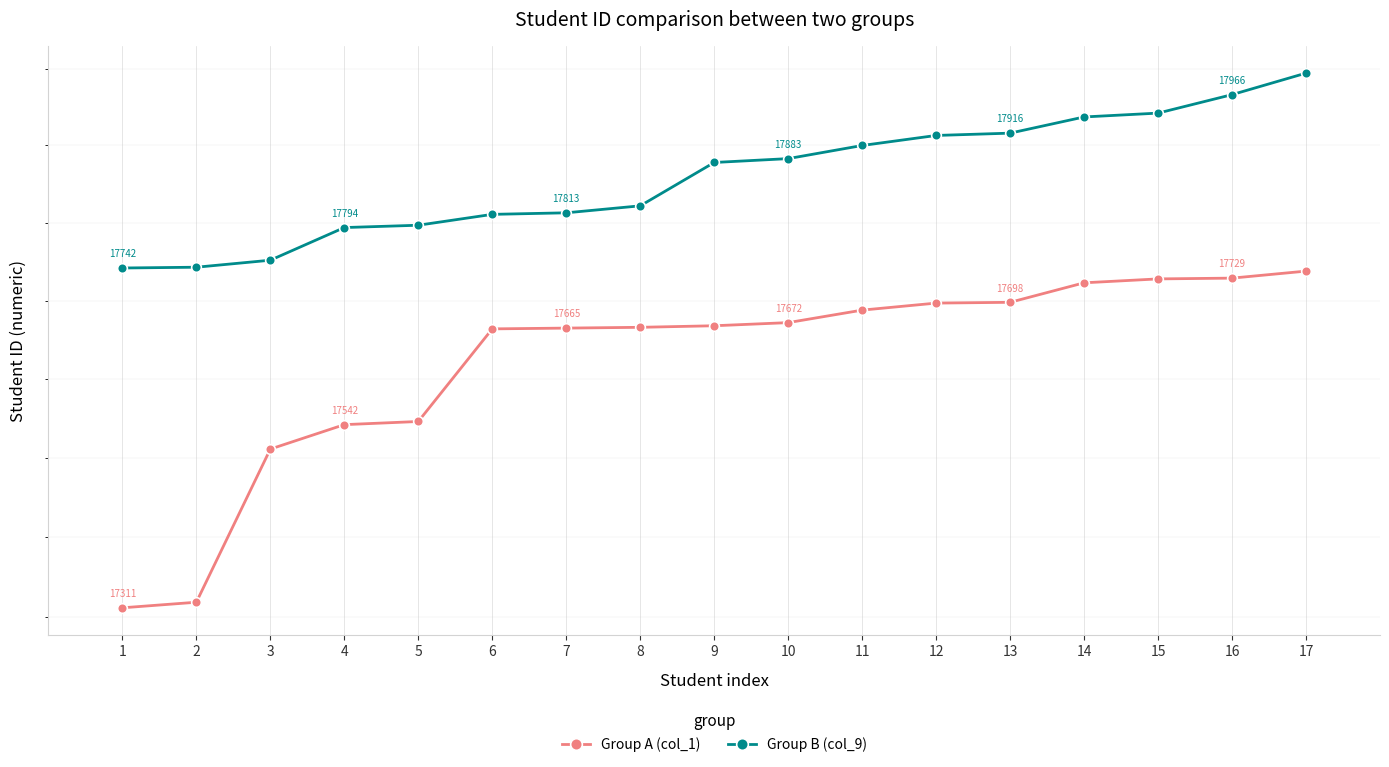

What is the smallest value displayed?

17311